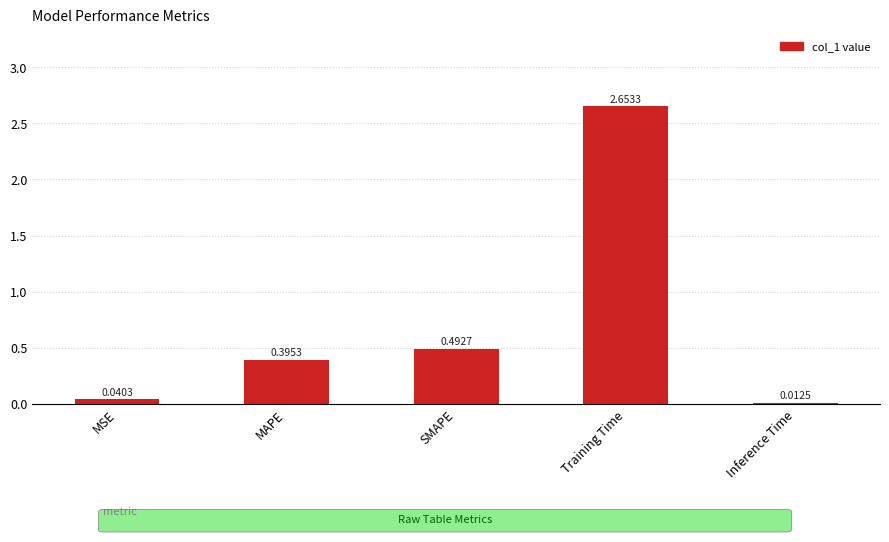

What is the change in value from MAPE to SMAPE?

+0.1